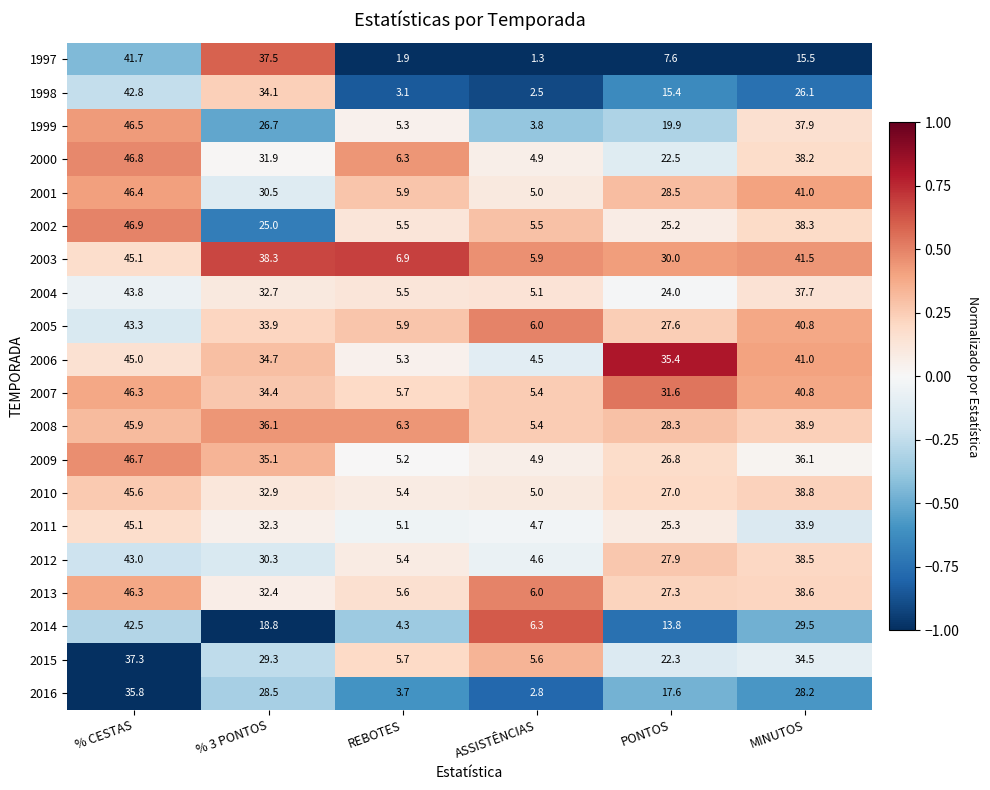

List the labels in order of 1999 value, largest first.

% CESTAS, MINUTOS, % 3 PONTOS, PONTOS, REBOTES, ASSISTÊNCIAS